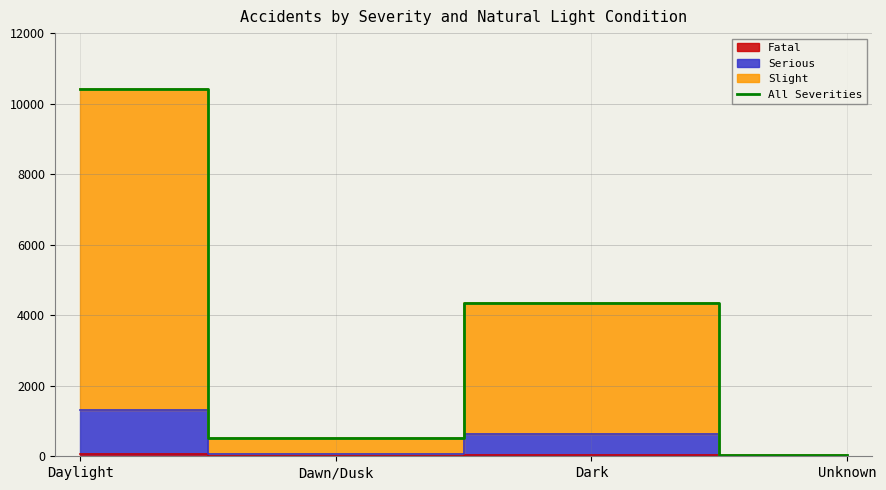

Is it true that the value at Dark is 4347?

True